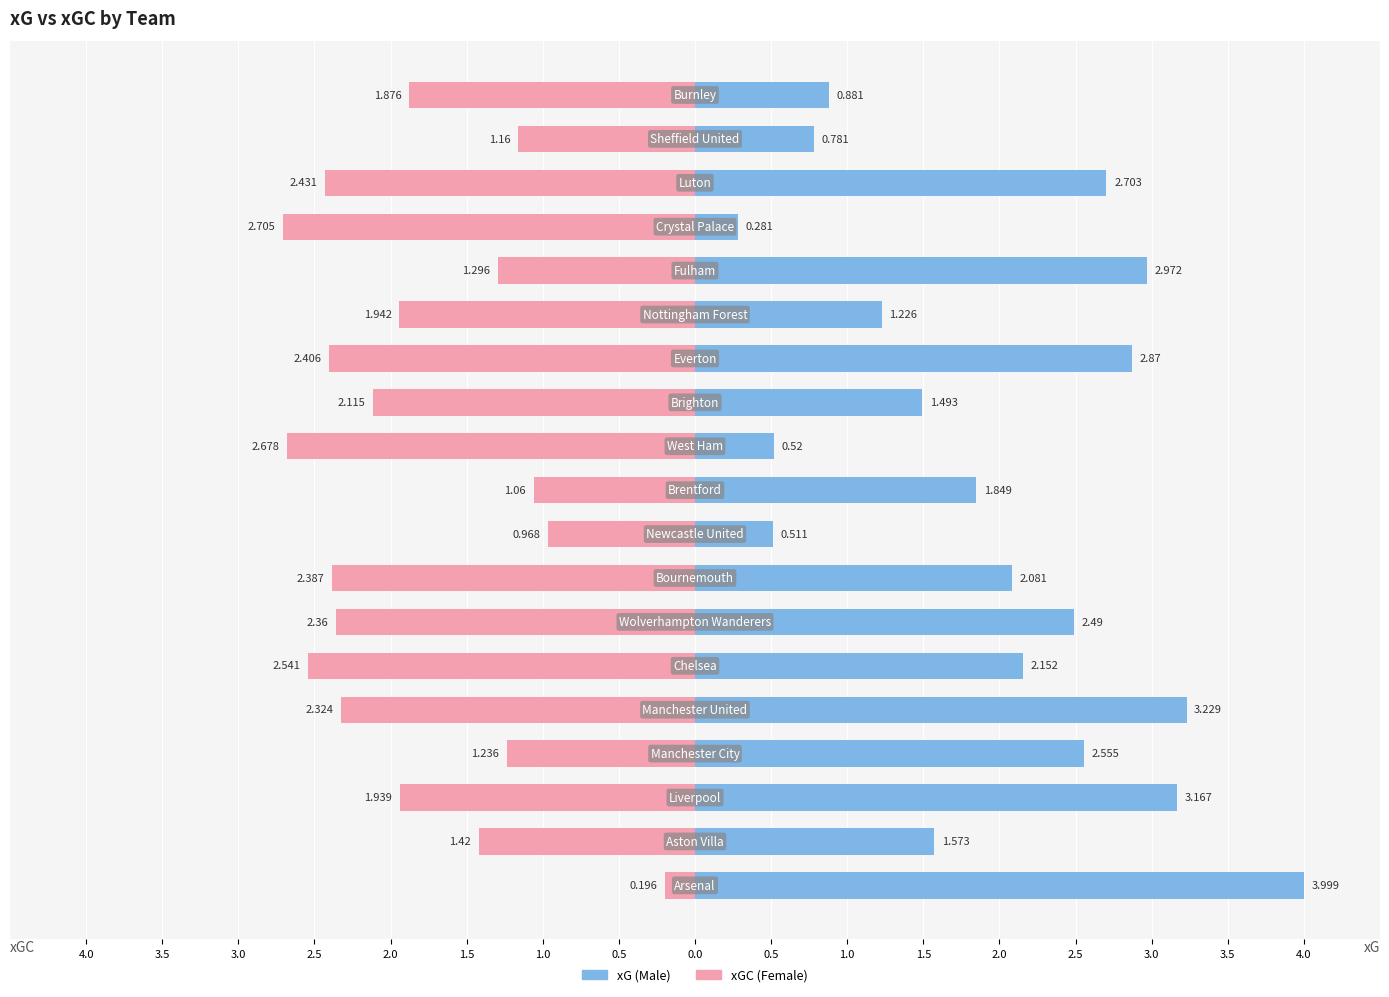

Reading right to left, list all the values displayed in this chart.

xGC: -1.9	-1.2	-2.4	-2.7	-1.3	-1.9	-2.4	-2.1	-2.7	-1.1	-1.0	-2.4	-2.4	-2.5	-2.3	-1.2	-1.9	-1.4	-0.2
xG: 0.9	0.8	2.7	0.3	3.0	1.2	2.9	1.5	0.5	1.8	0.5	2.1	2.5	2.2	3.2	2.6	3.2	1.6	4.0